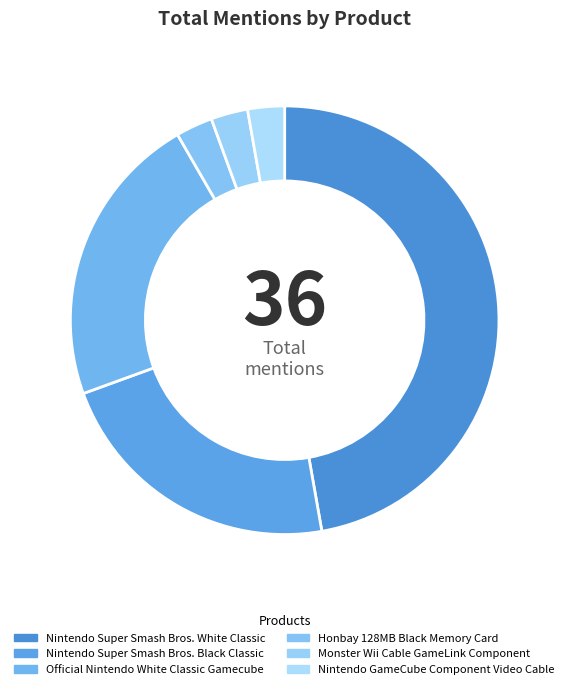

Count the number of slices in the pie.

6